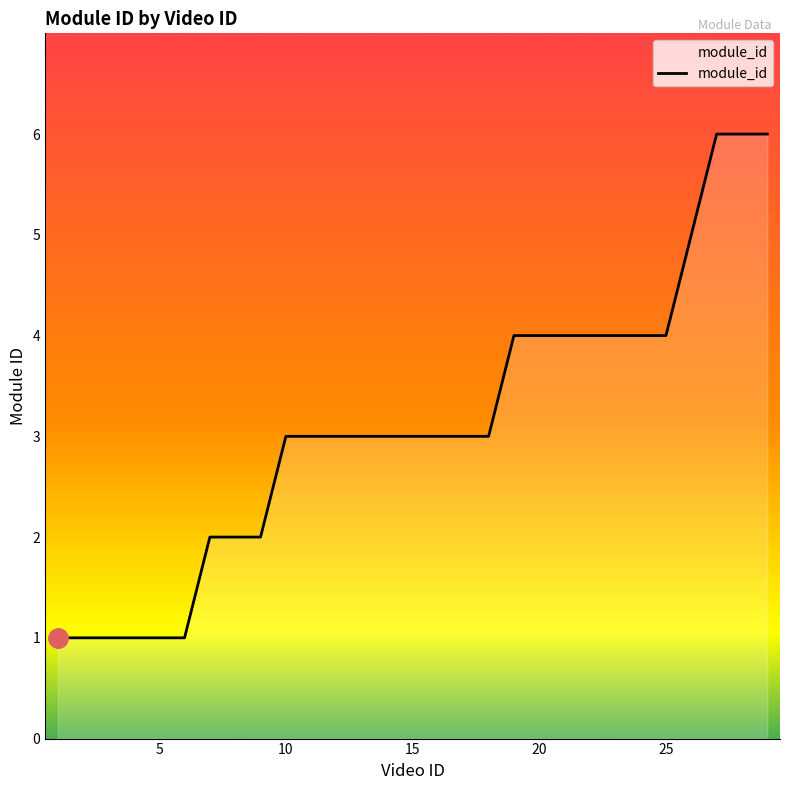

What is the difference between the maximum and minimum values?

5